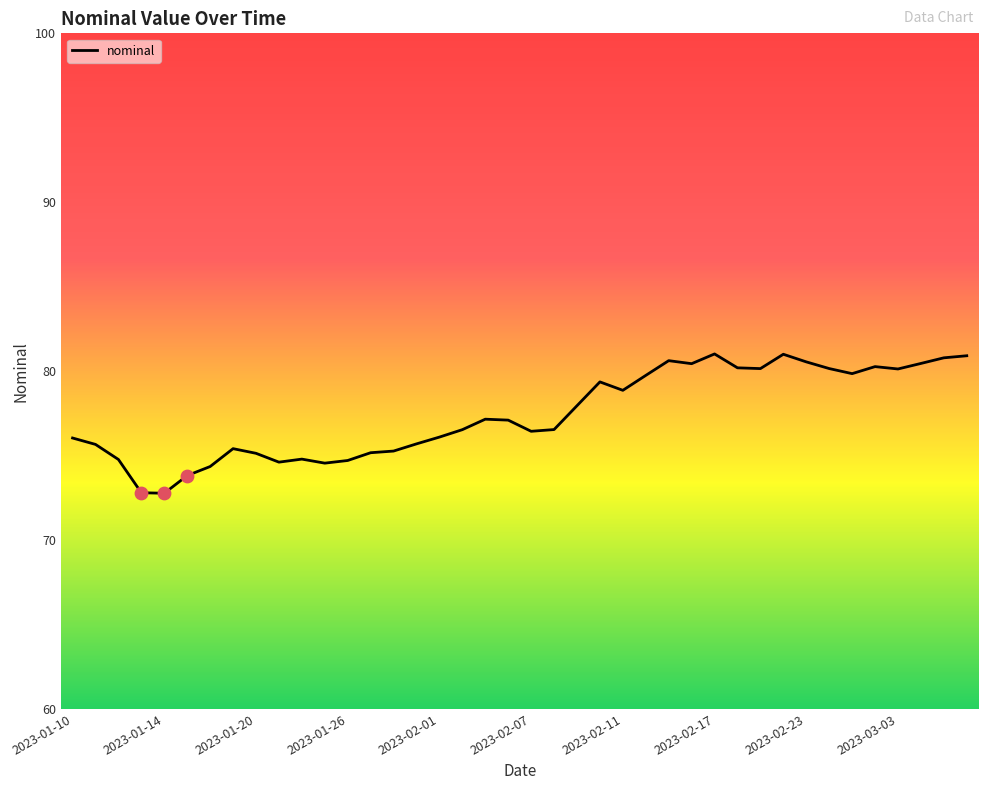

What is the difference between the maximum and minimum values?

8.2